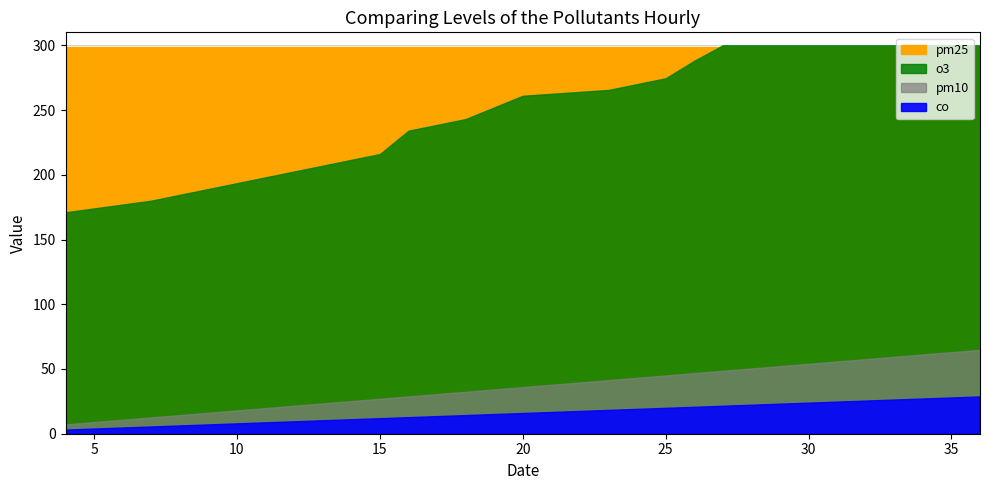

Which series has the widest spread of values?

o3